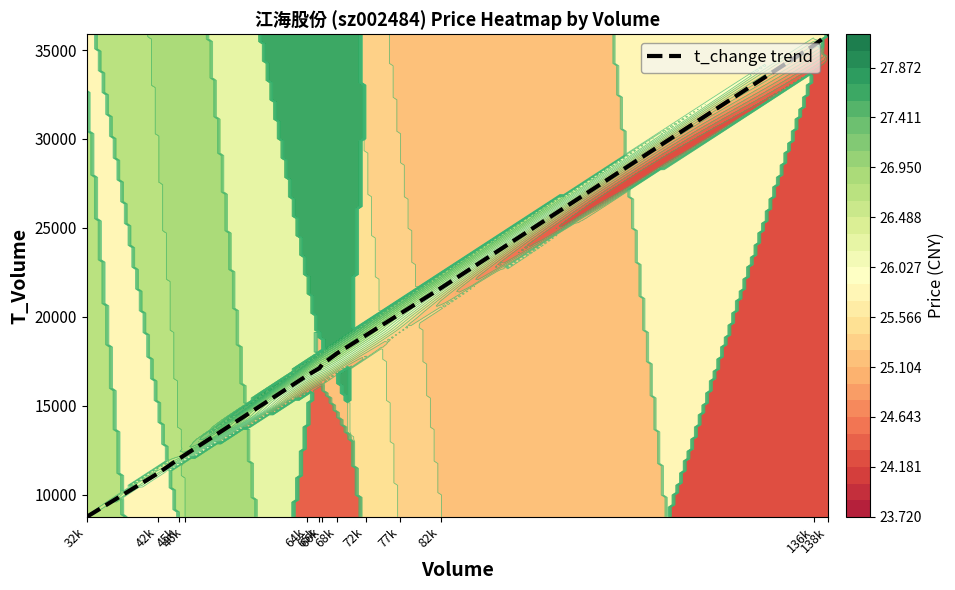

The chart shows a value of 12813.7 at 136k. True or false?

False